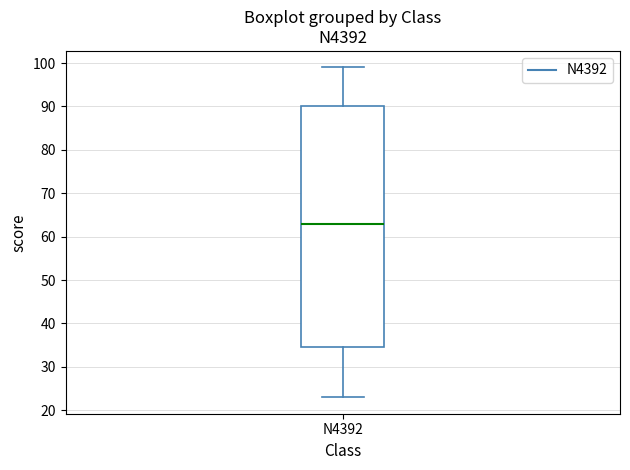

Read this box plot against the y-axis: the position of the median line, the range covered by the box, and the ends of both whiskers. The values are not printed on the chart, so give them approximately, as read against the axis.

median 63, box 35 to 90, whiskers 23 to 99